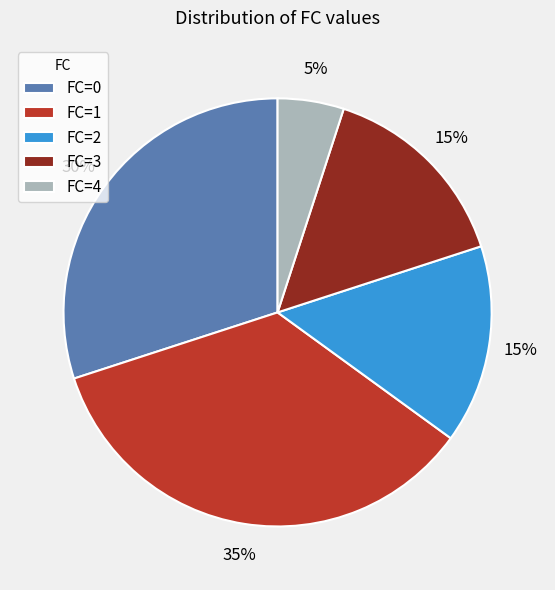

Which has a higher value, FC=4 or FC=3?

FC=3